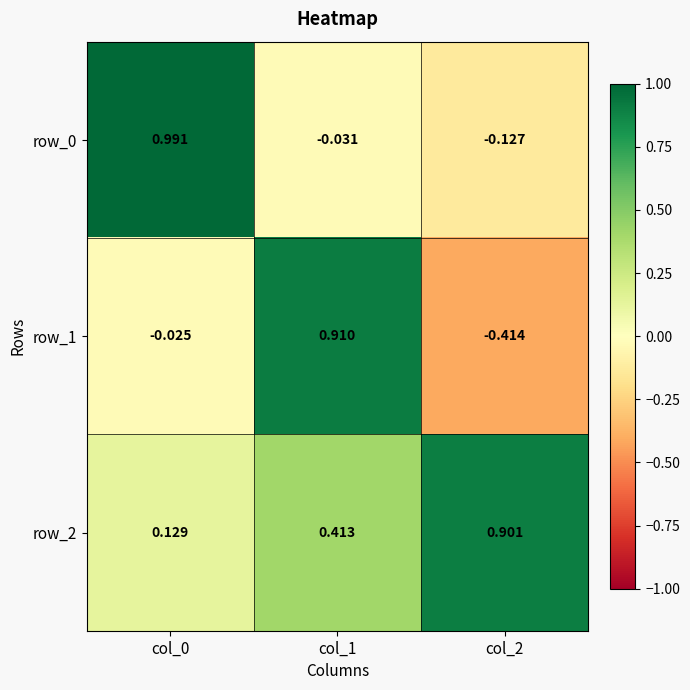

Is the value of row_1 at col_0 greater than the value of row_0 at col_0?

No